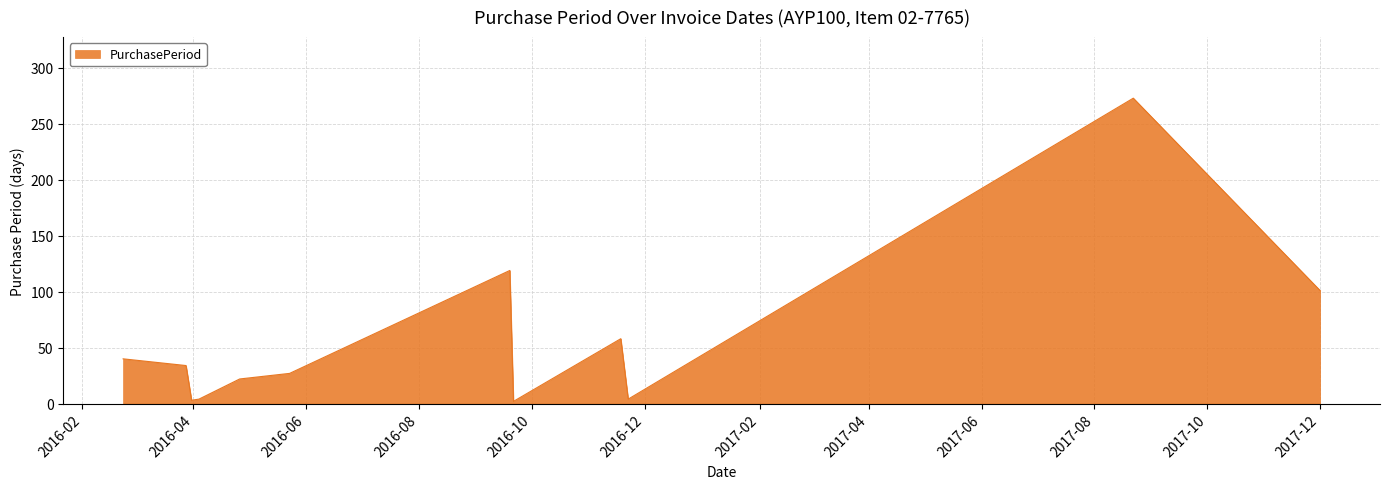

What is the greatest value displayed?

273